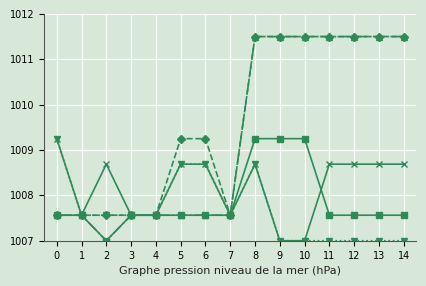

Does the chart have visible grid lines?

Yes